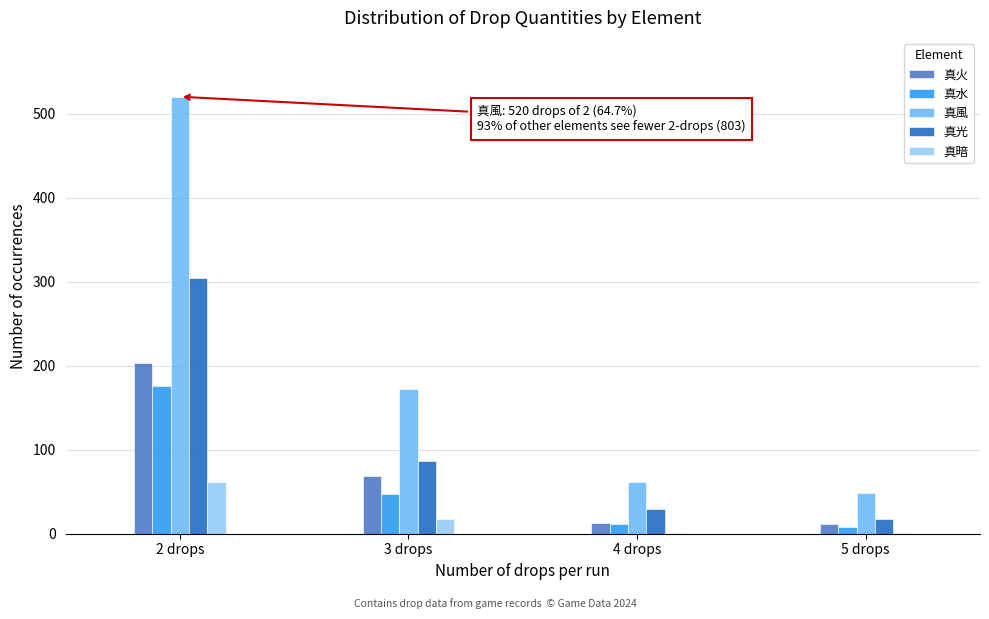

At which category is the sum across all series the highest?

2 drops